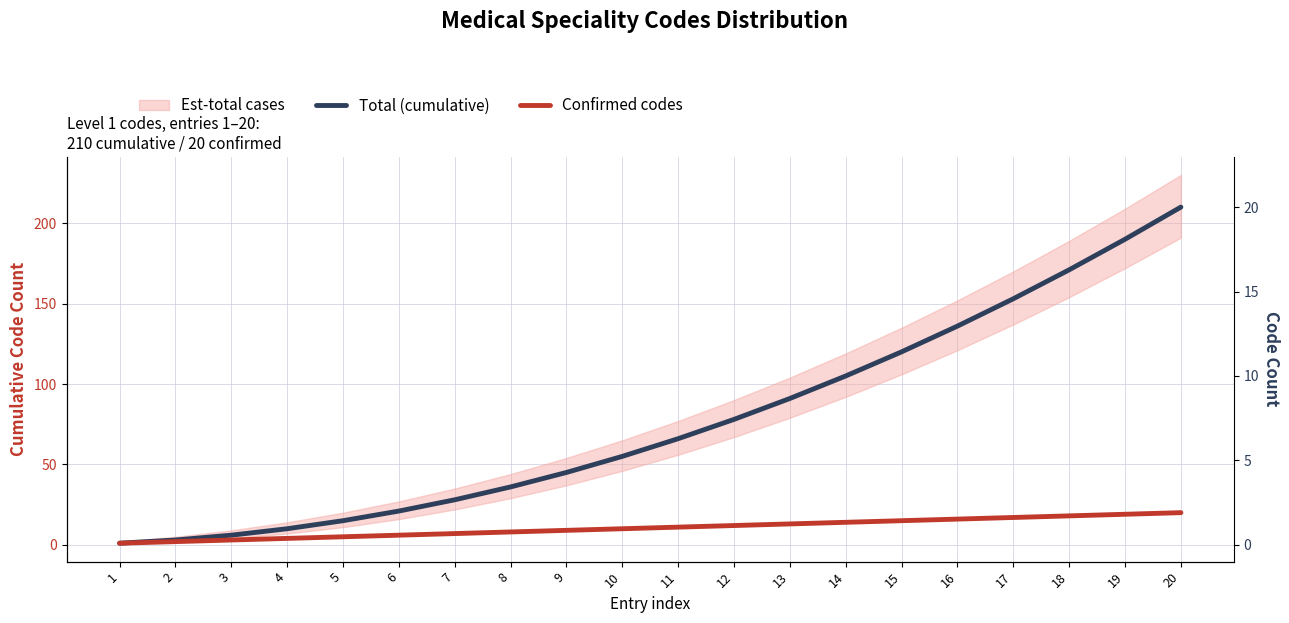

Which series has the largest total across all categories?

Total (cumulative)